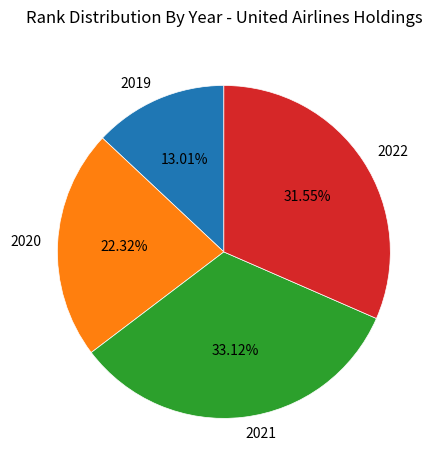

Is 2020 the majority of the pie?

No